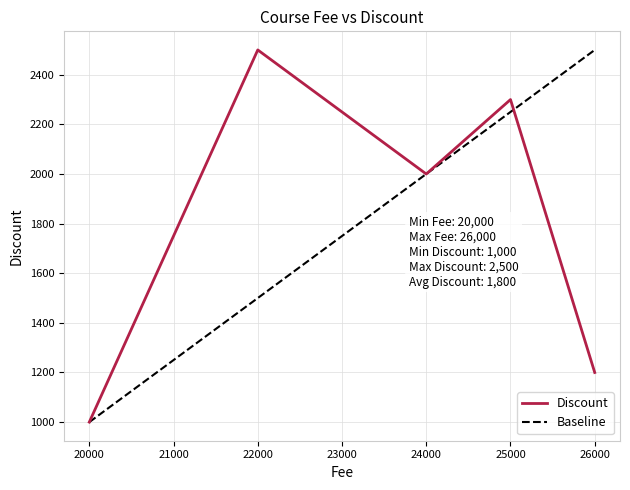

The Discount series shows 317 at 26000. True or false?

False